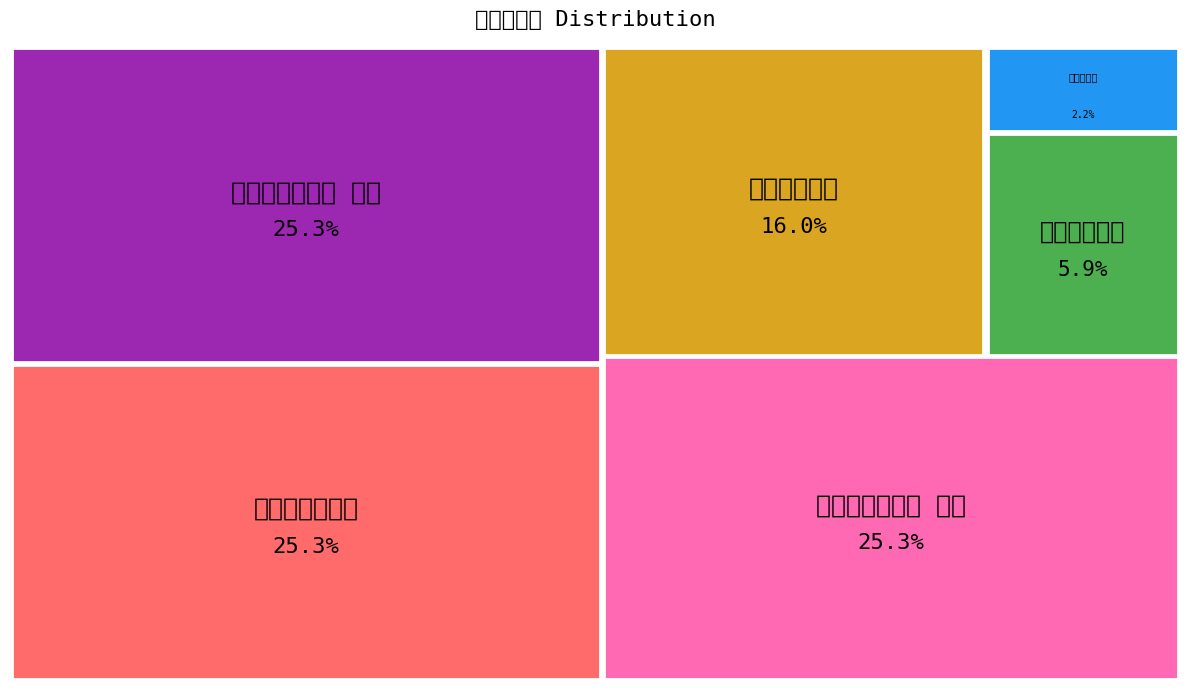

To the nearest percent, what percentage of the pie is 春日看梅花诗 (725832)?

16%